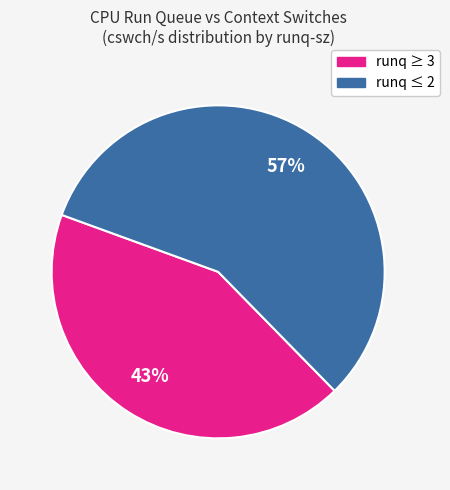

To the nearest percent, what is the difference between the largest and smallest slice percentages?

14%